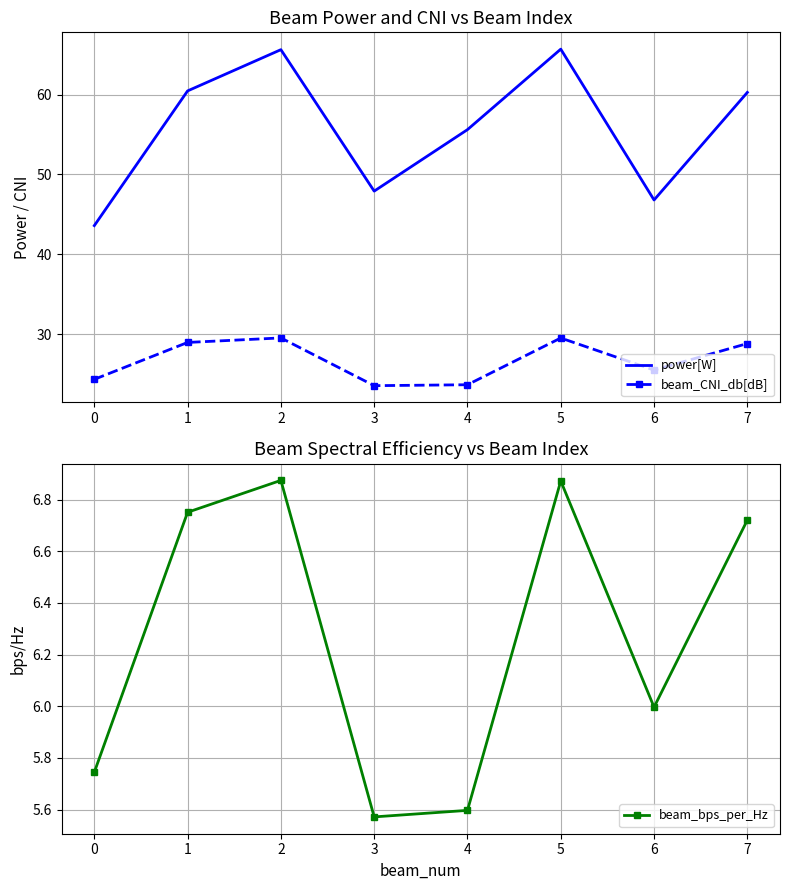

What is the sum of all beam_CNI_db[dB] values?

213.9